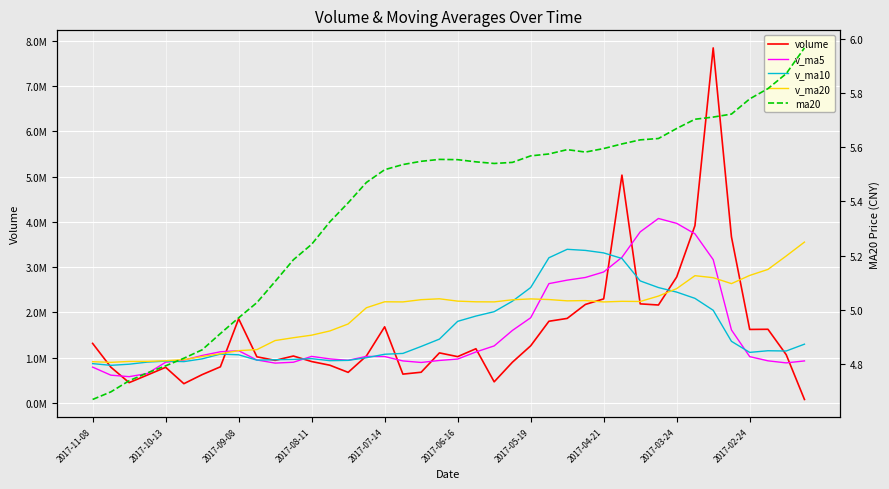

How many values in the volume series exceed 1067779?

19